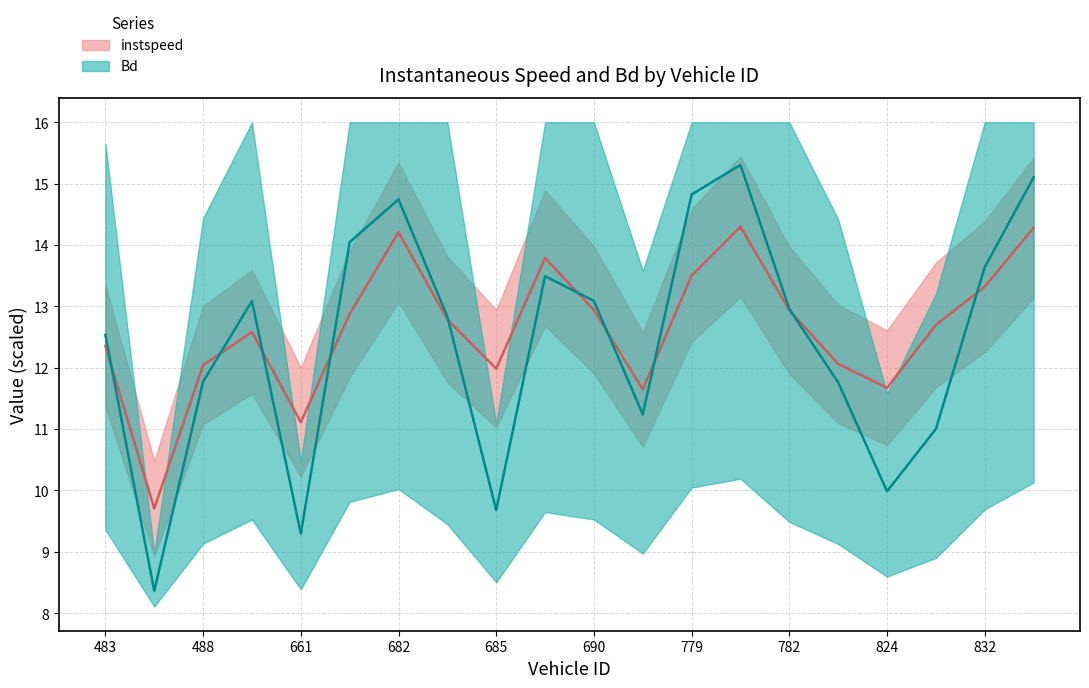

At which label does Bd reach its peak?

781.0